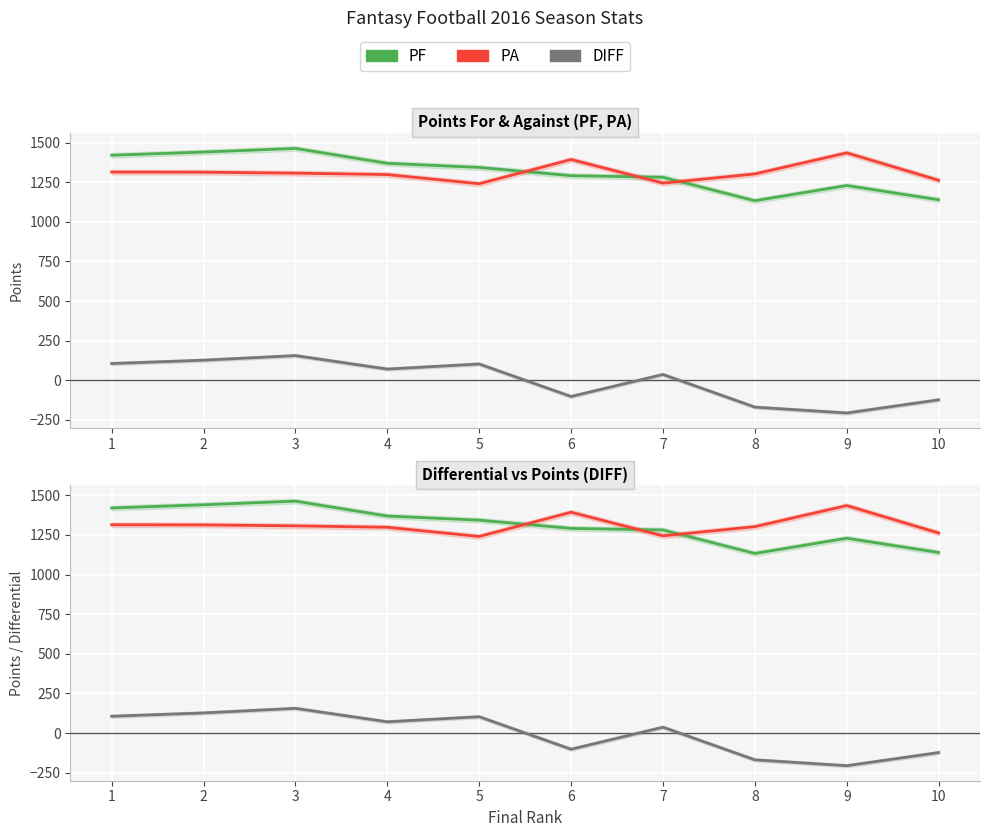

True or false: PF and DIFF intersect in this chart.

False